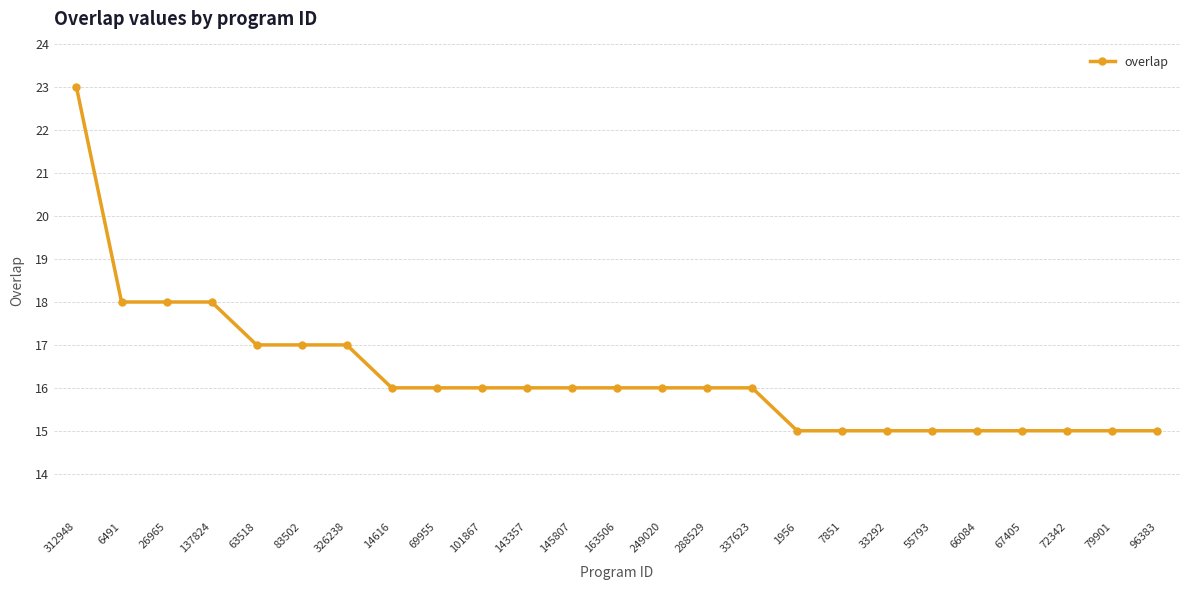

What is the value of the 16th point from the left?

16